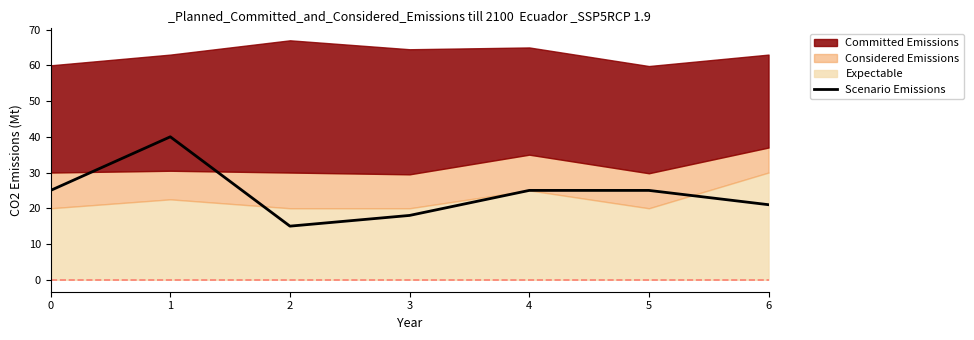

Rank the categories by value from highest to lowest.

1, 0, 4, 5, 6, 3, 2